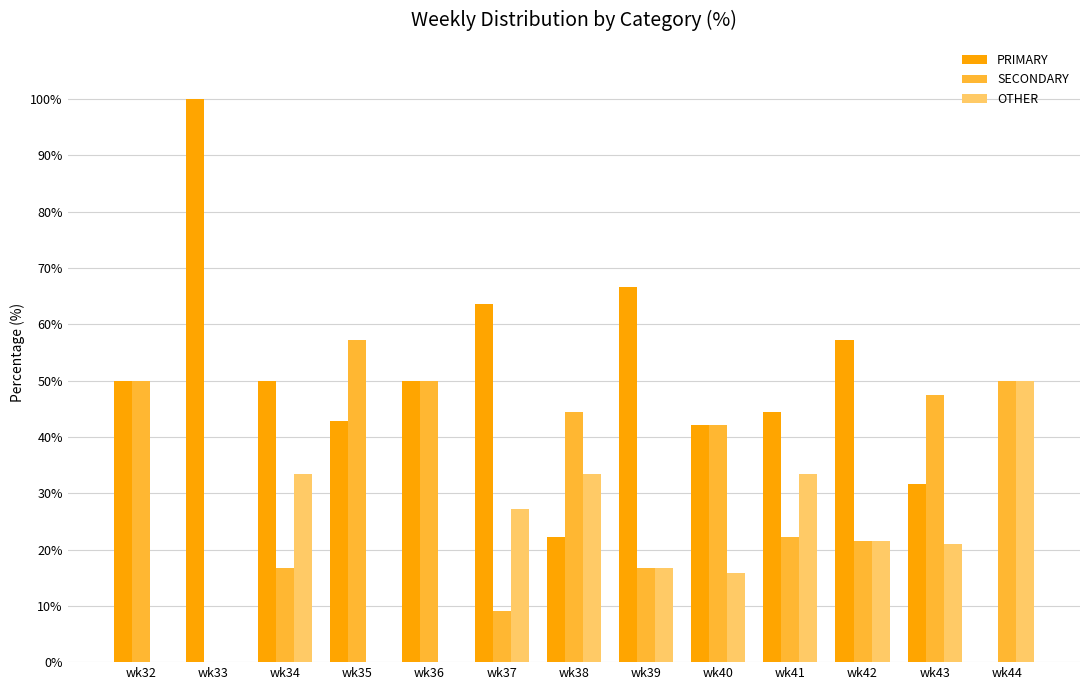

The value of SECONDARY at wk36 is 73.6. True or false?

False